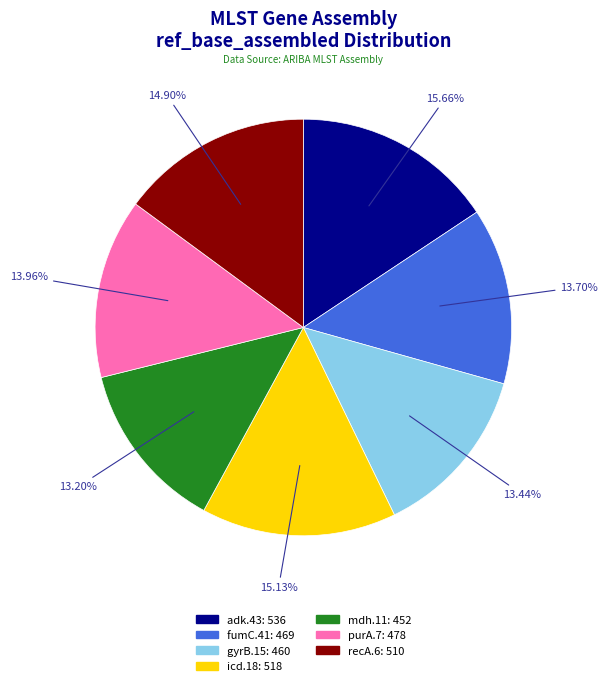

How many segments does this pie chart have?

7